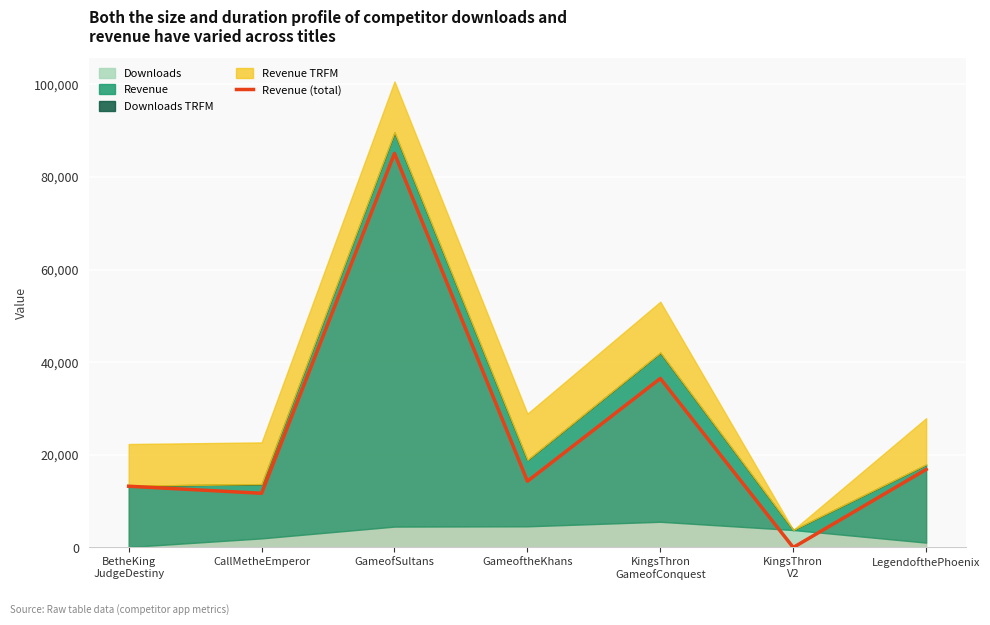

At which category does the data reach its first local valley?

CallMetheEmperor